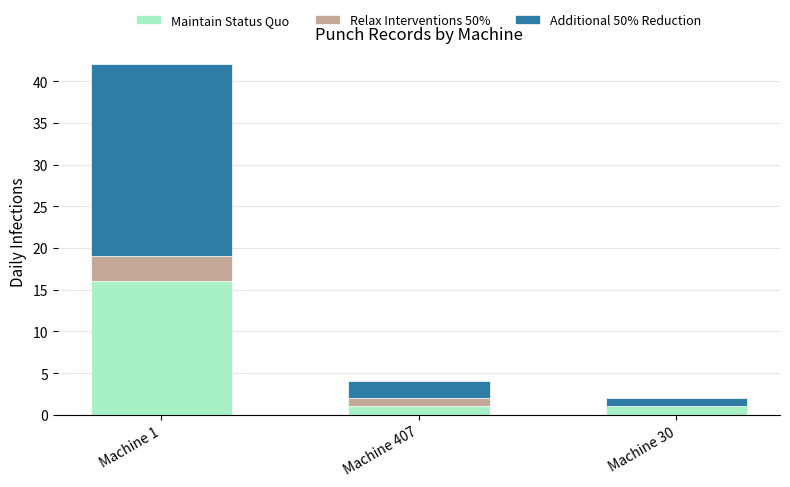

What are all the series names shown in the legend?

Maintain Status Quo, Relax Interventions 50%, Additional 50% Reduction